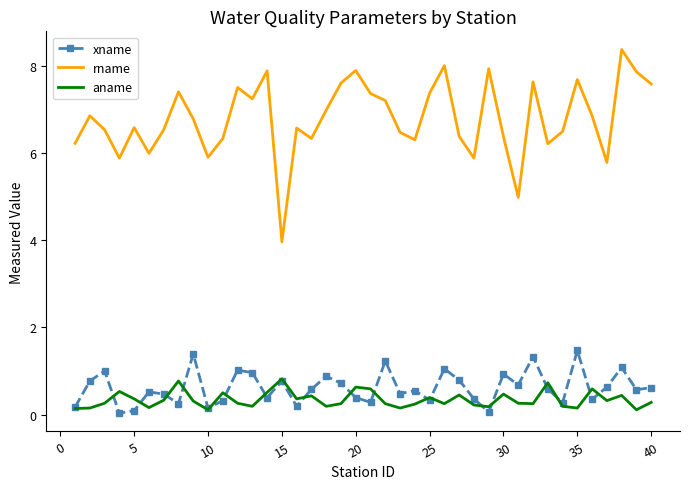

Which series has the largest total across all categories?

rname